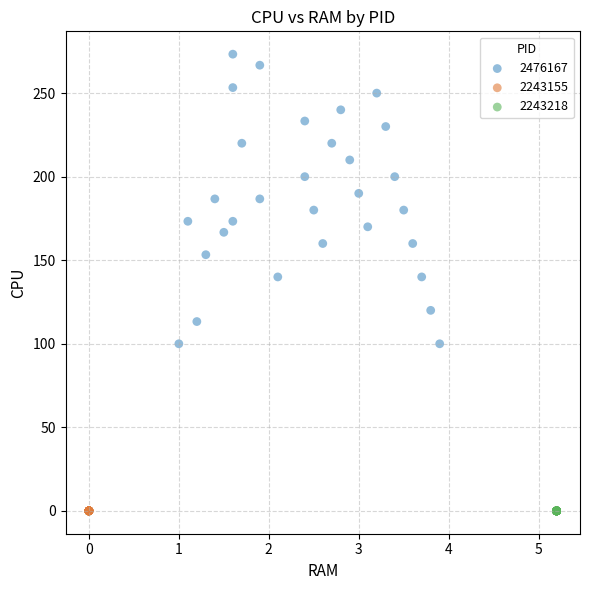

Which series reaches the maximum Y coordinate?

2476167